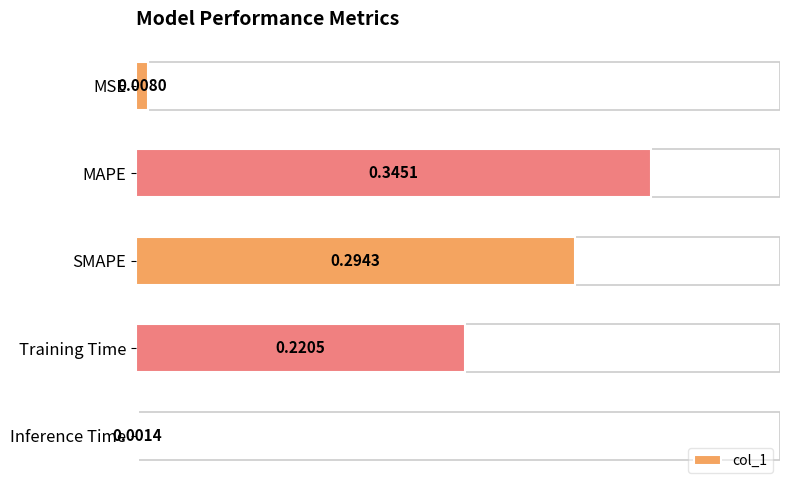

Count the number of data series in this chart.

1